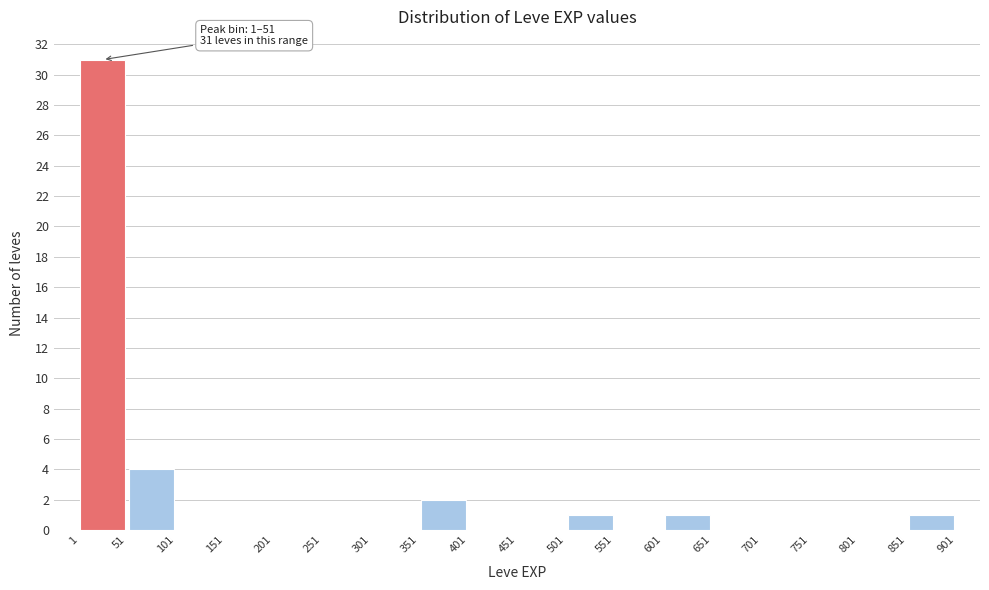

Over which range of the x-axis is the bar tallest?

1 to 51